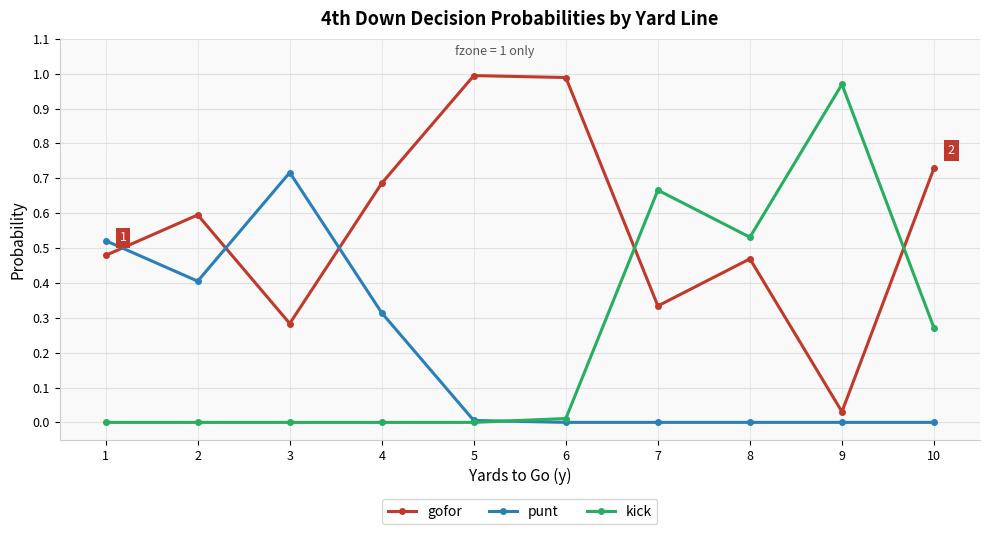

The value of punt at 6 is 0.4. True or false?

False